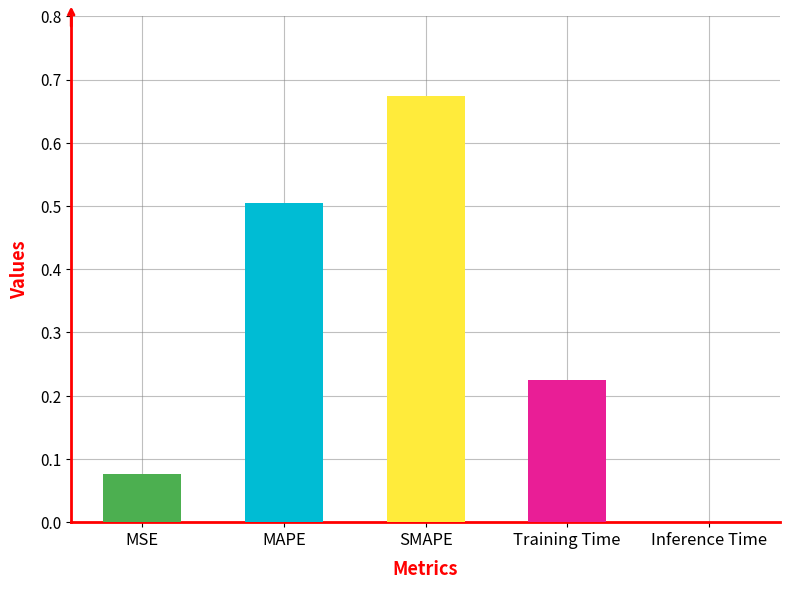

The value at Inference Time is 0.0. True or false?

True